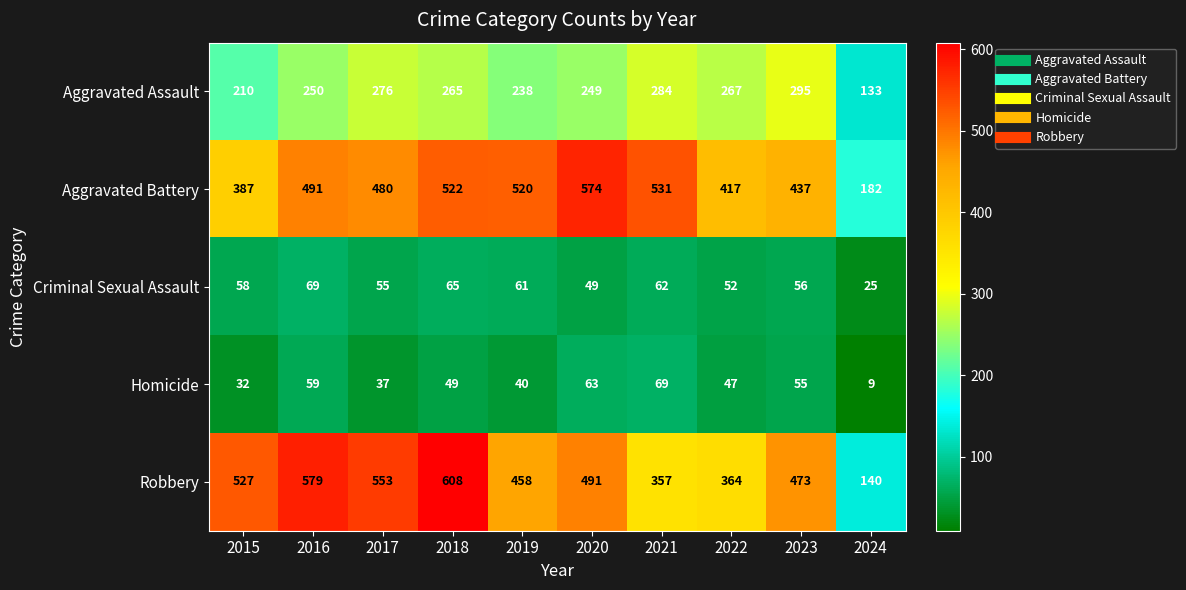

True or false: Homicide has a value of 9 at 2024.

True